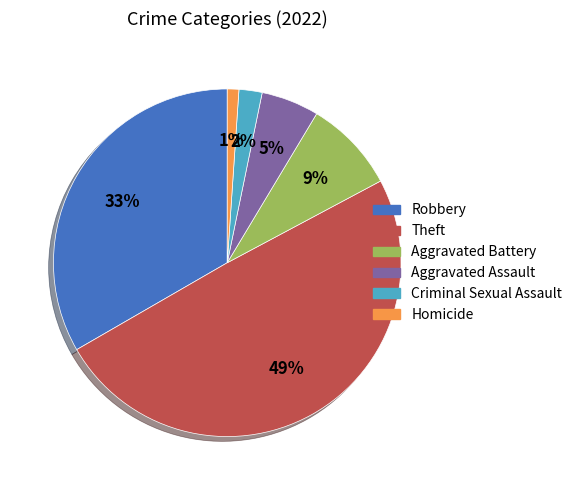

To the nearest percent, what is the average slice percentage?

17%